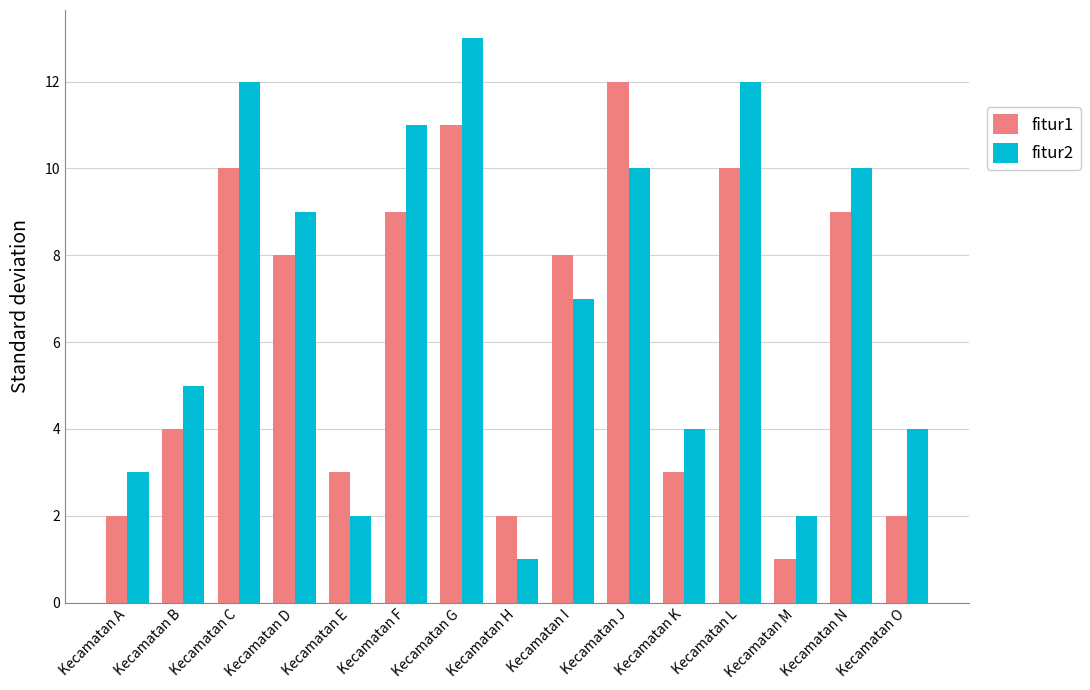

Reading left to right, list all the values displayed in this chart.

fitur1: 2	4	10	8	3	9	11	2	8	12	3	10	1	9	2
fitur2: 3	5	12	9	2	11	13	1	7	10	4	12	2	10	4